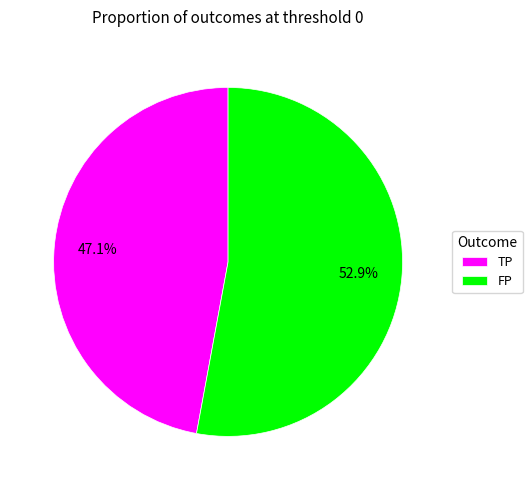

The TP slice represents 38% of the pie. True or false?

False